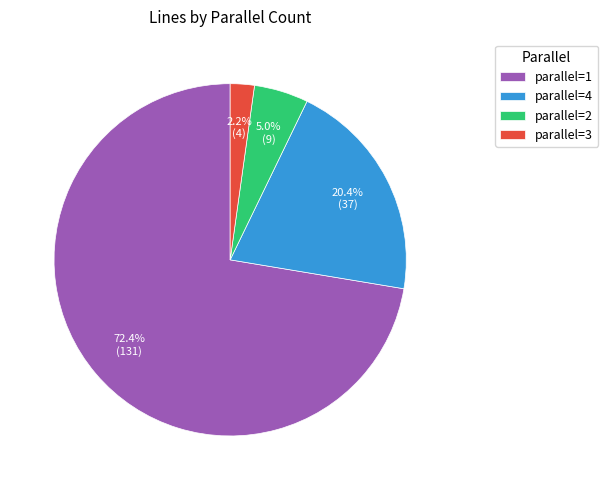

Between parallel=2 and parallel=1, which is larger?

parallel=1